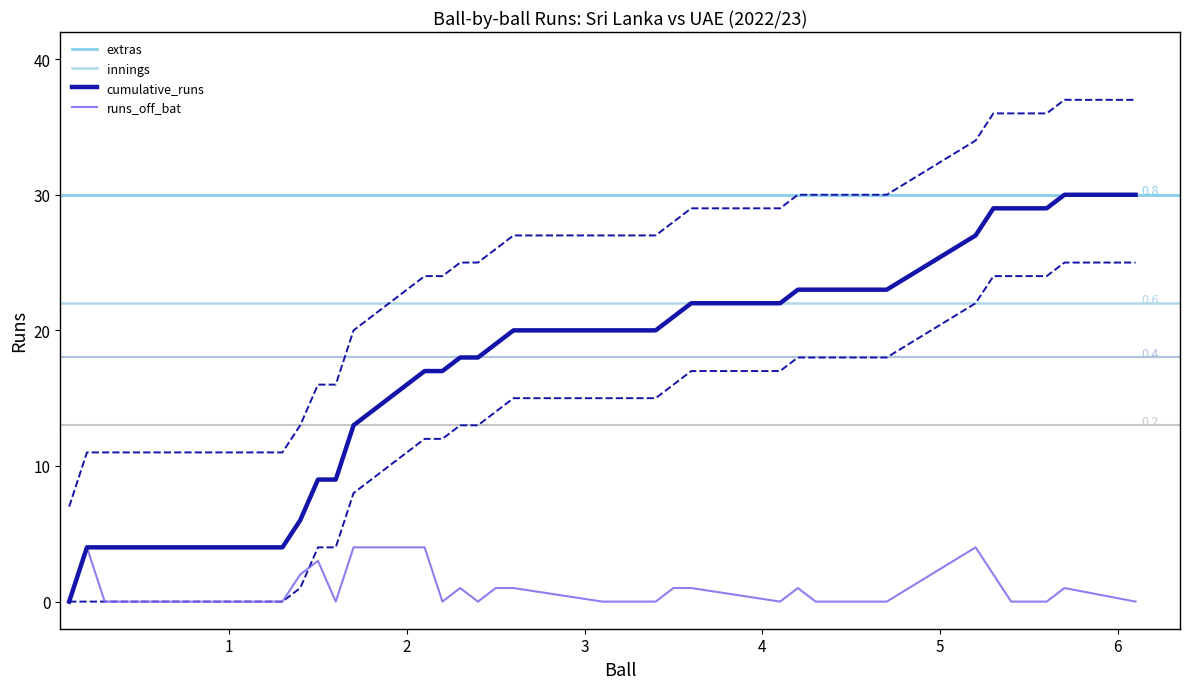

Which series has the largest range (max minus min)?

cumulative_runs